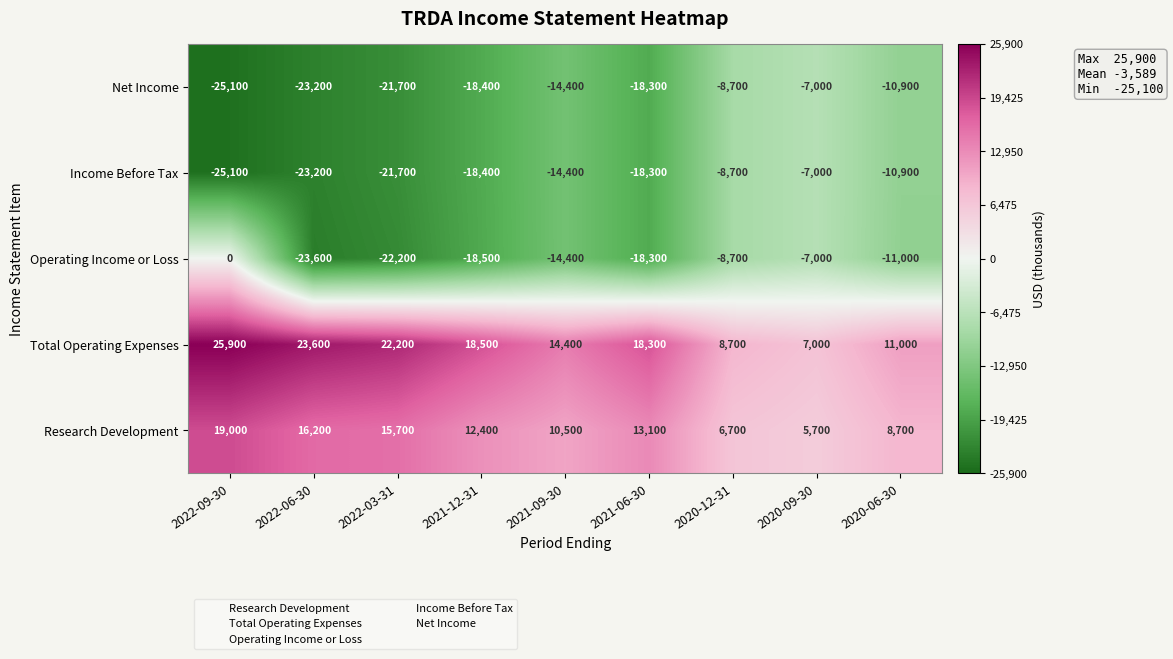

What is the minimum value shown in the chart?

-25100